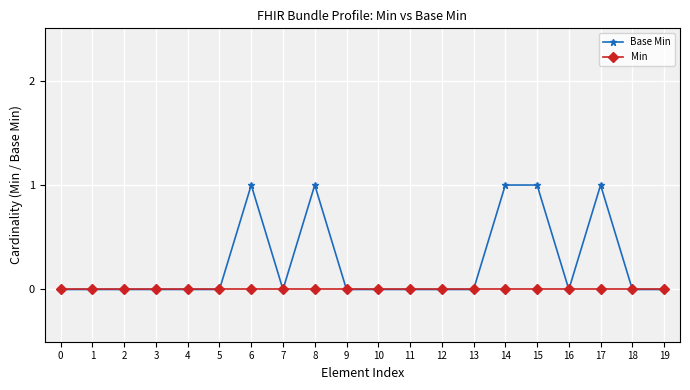

Reading right to left, extract all data points from this chart.

Base Min: 19=0	18=0	17=1	16=0	15=1	14=1	13=0	12=0	11=0	10=0	9=0	8=1	7=0	6=1	5=0	4=0	3=0	2=0	1=0	0=0
Min: 19=0	18=0	17=0	16=0	15=0	14=0	13=0	12=0	11=0	10=0	9=0	8=0	7=0	6=0	5=0	4=0	3=0	2=0	1=0	0=0